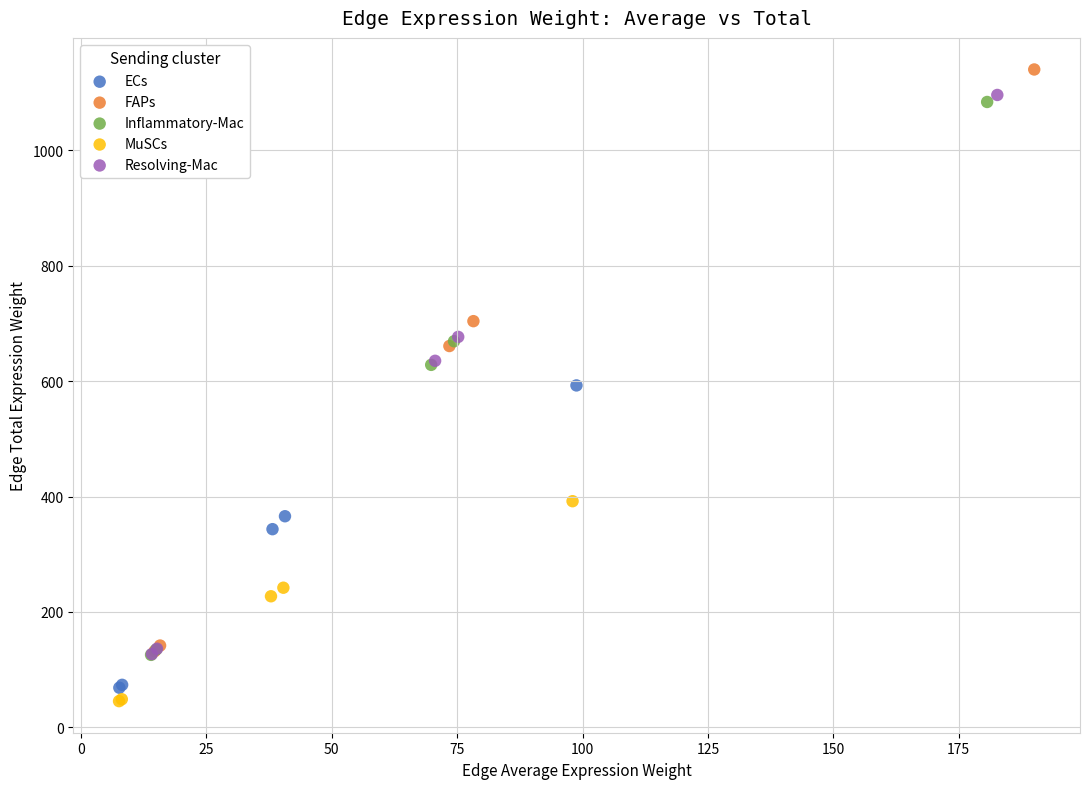

Which series has the widest spread of Y values?

FAPs